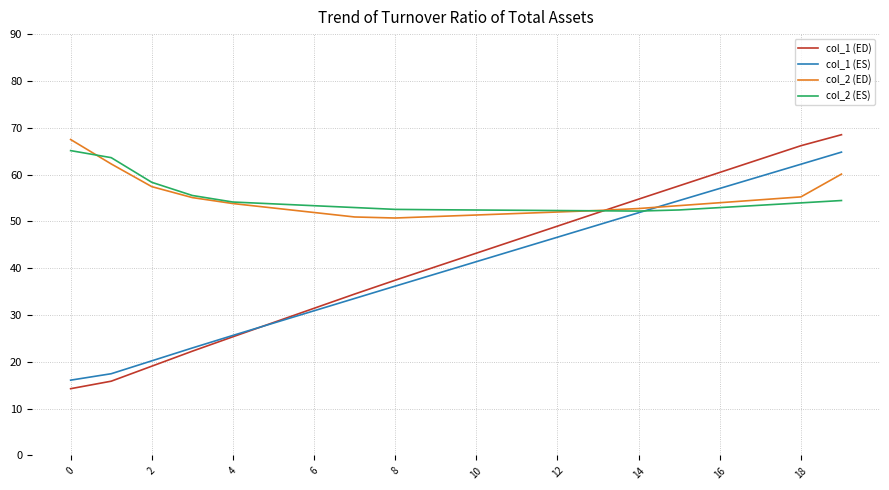

What is the greatest value displayed?

68.5